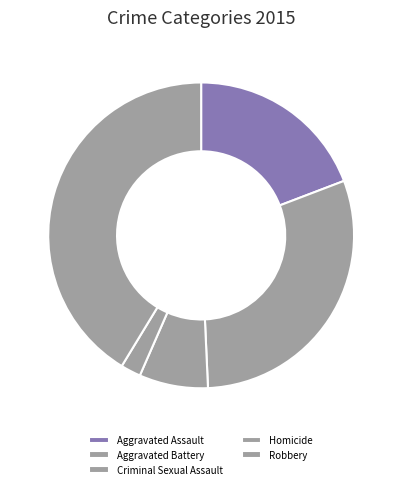

How many slices are in this pie chart?

5